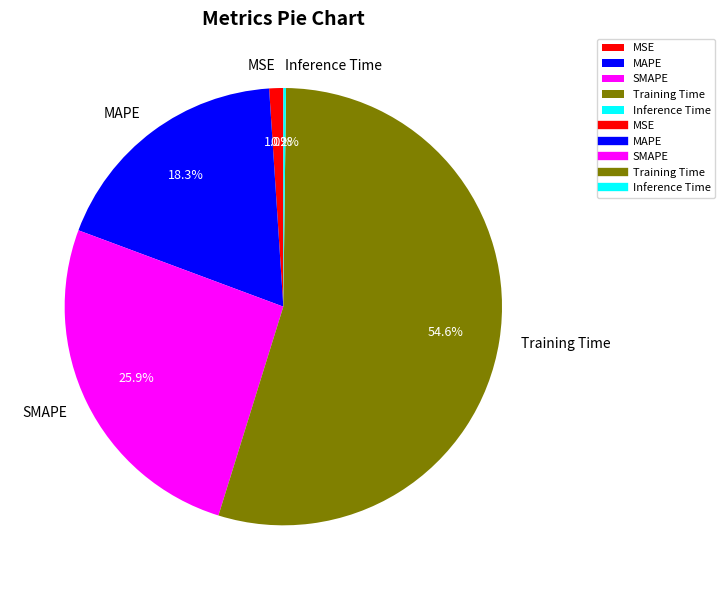

Which slice represents more than half of the pie?

Training Time